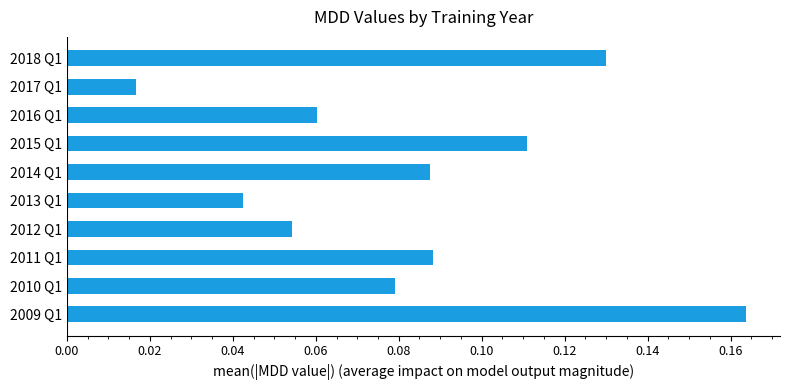

How many values are between 0 and 1?

10